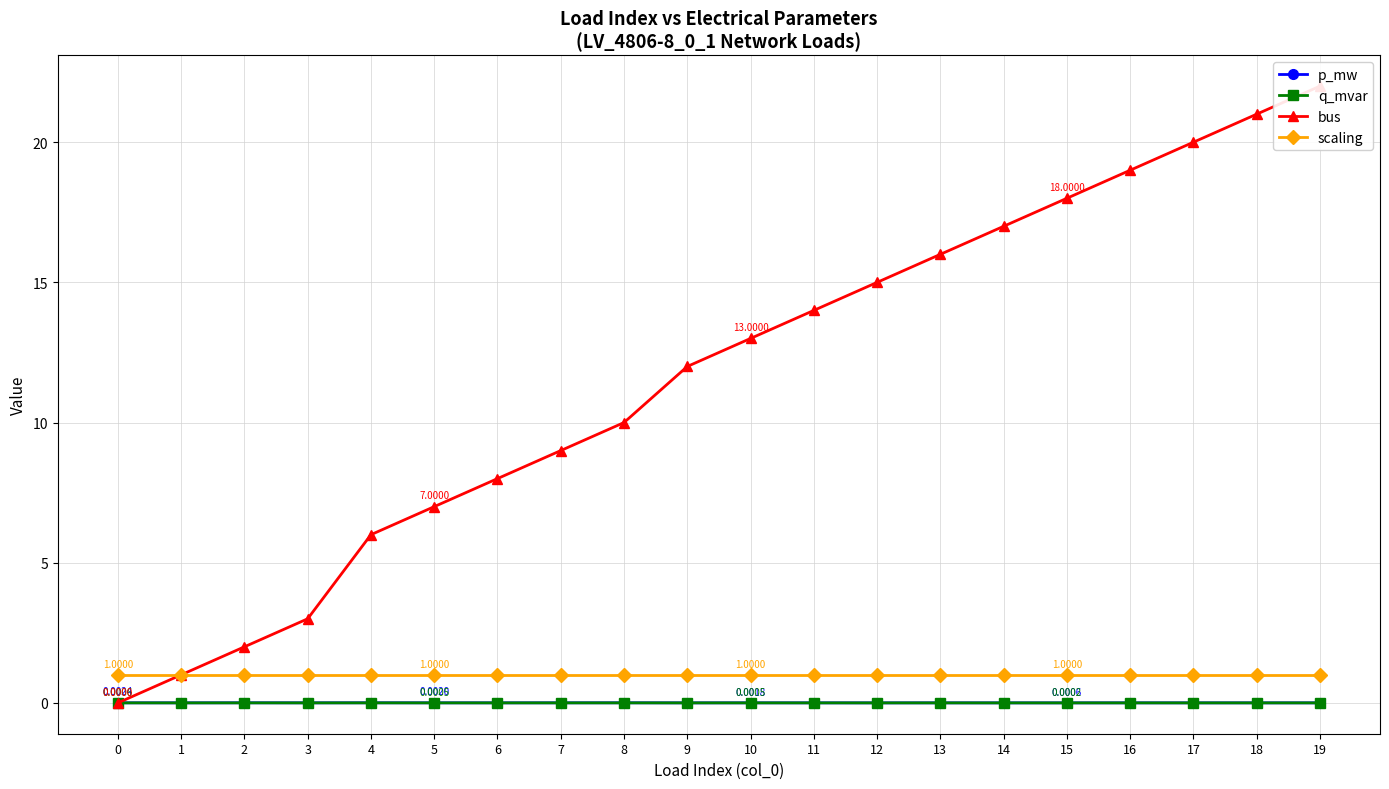

Where do bus and p_mw first cross each other?

0 and 1